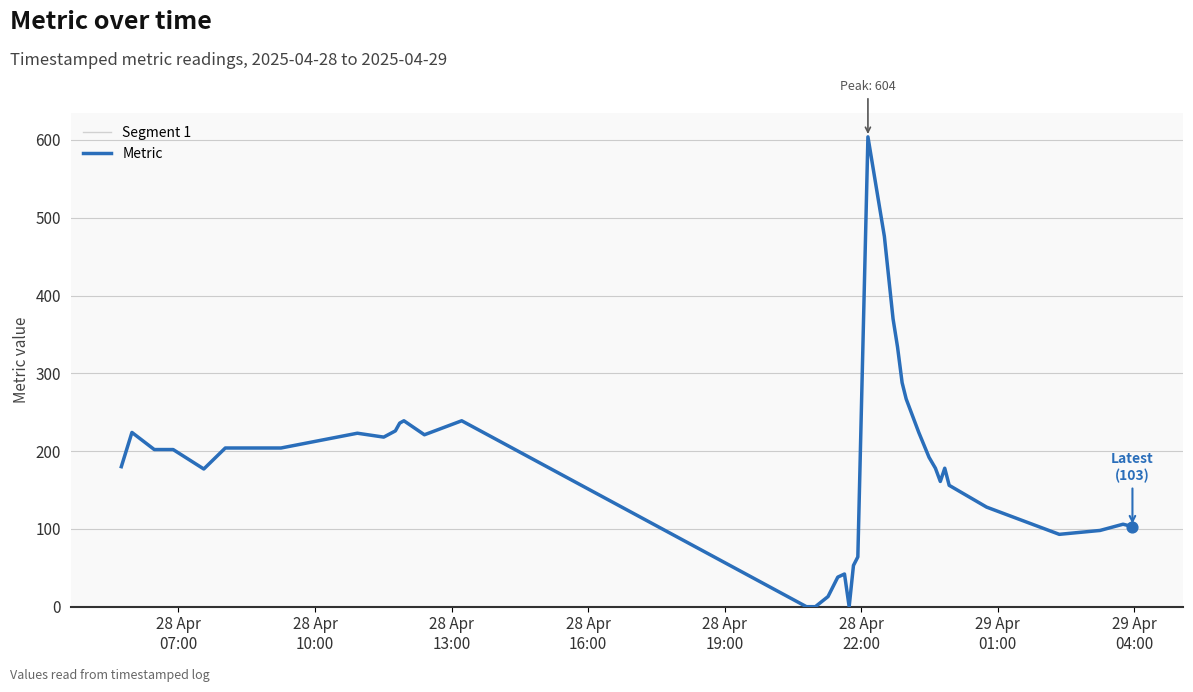

What is the maximum value for Metric?

604